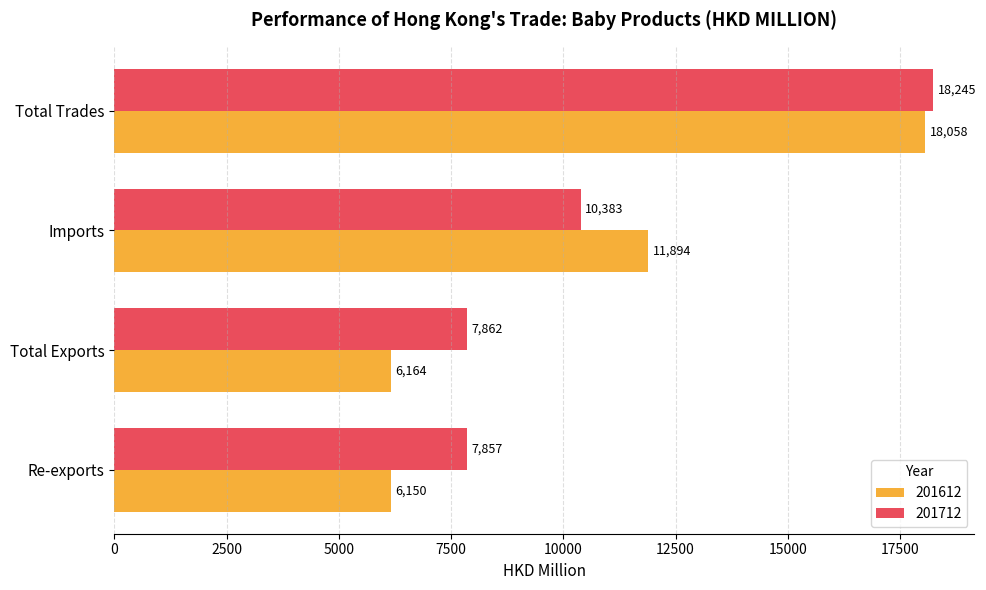

The value of 201612 at Re-exports is 6150.5. True or false?

True